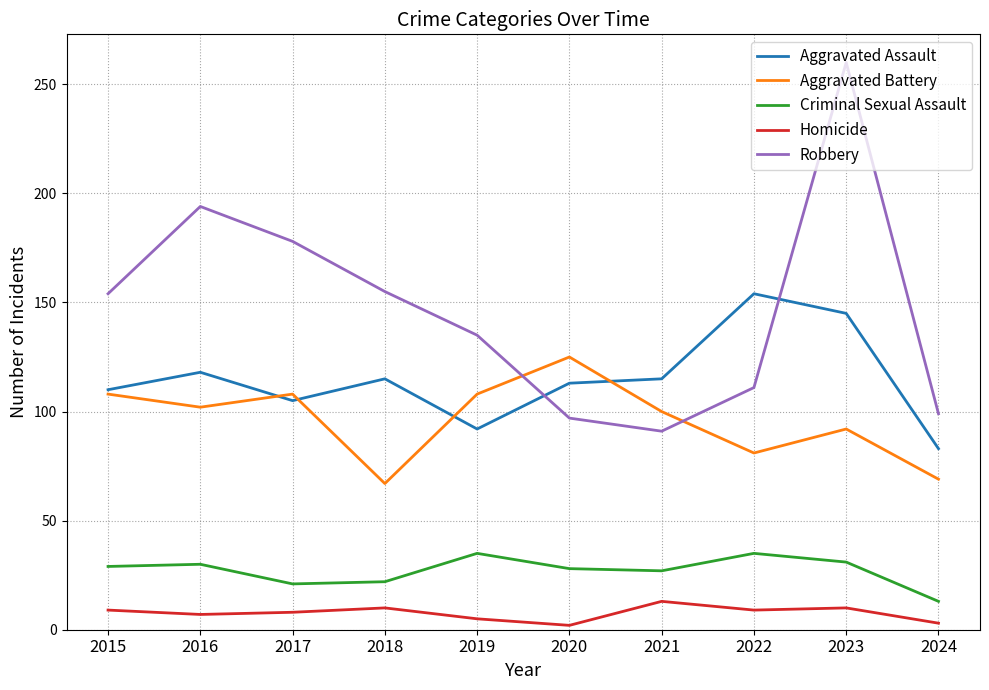

At 2022, list the series in order from largest to smallest.

Aggravated Assault, Robbery, Aggravated Battery, Criminal Sexual Assault, Homicide